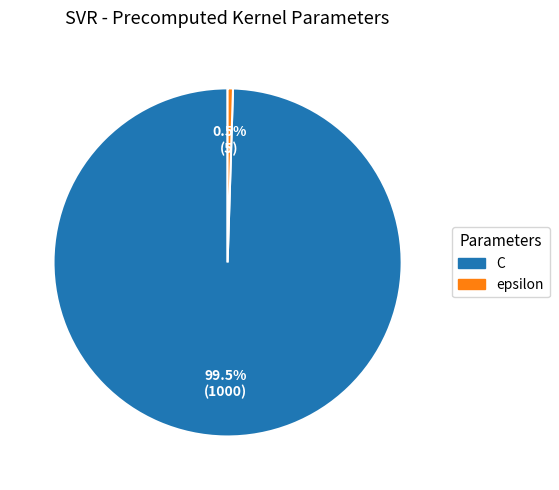

Which slice represents more than half of the pie?

C